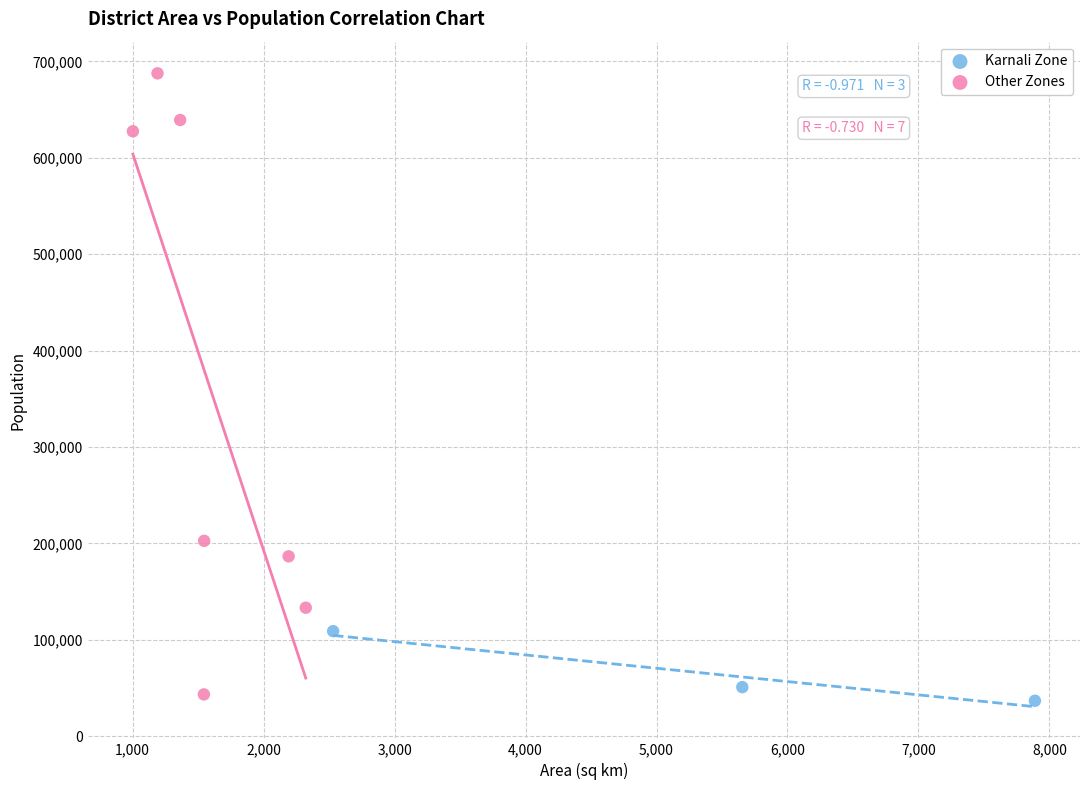

Which series reaches the maximum Y coordinate?

Other Zones